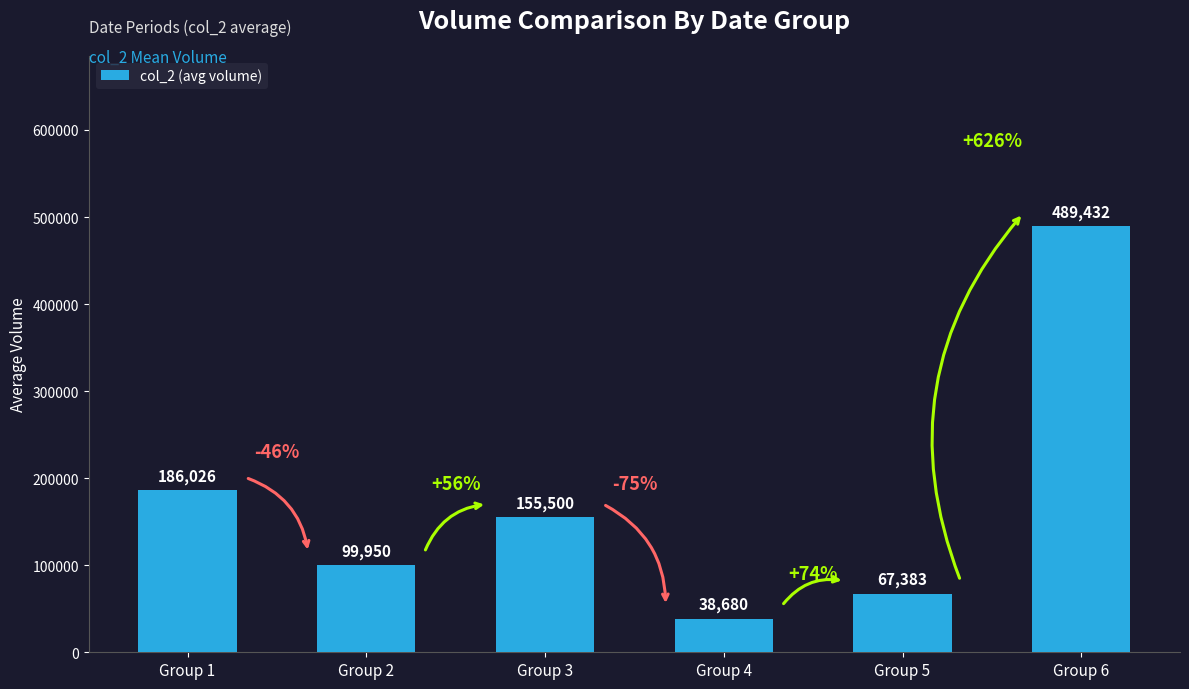

Reading right to left, transcribe all the data shown in this chart.

489432	67383	38680	155500	99950	186026